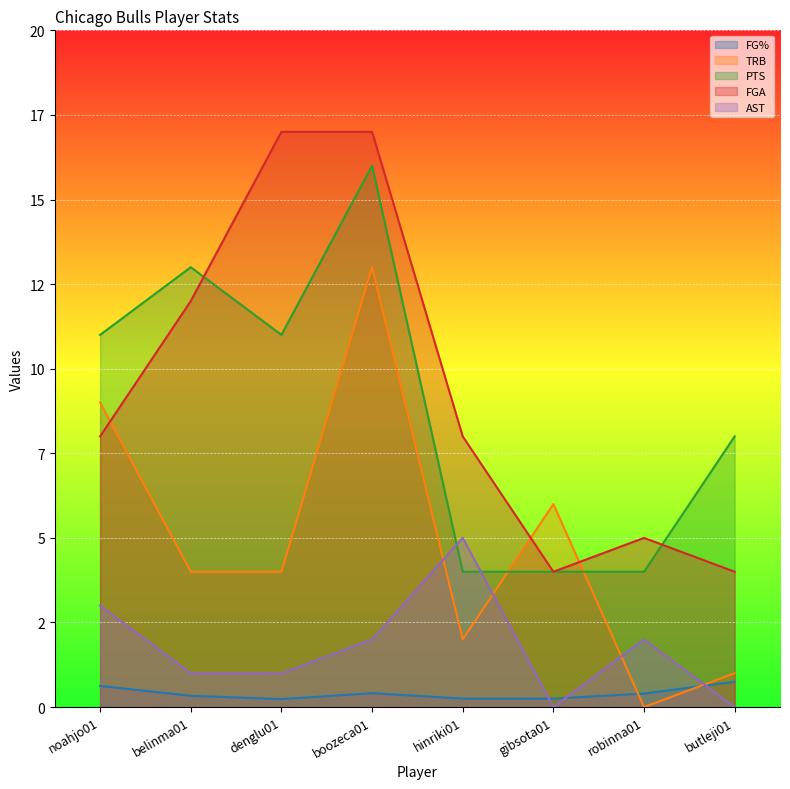

What is the highest value of the PTS series?

16.0